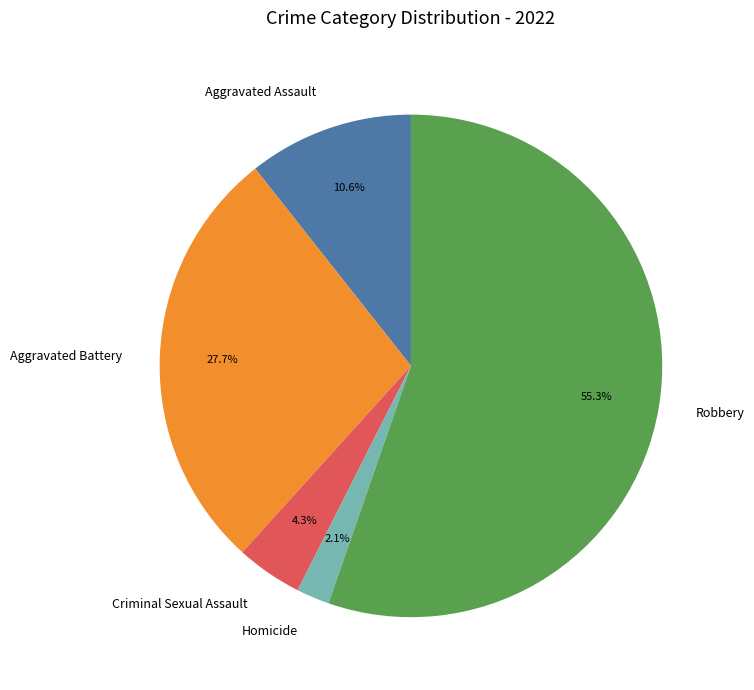

To the nearest percent, what is the combined percentage of Robbery and Aggravated Assault?

66%